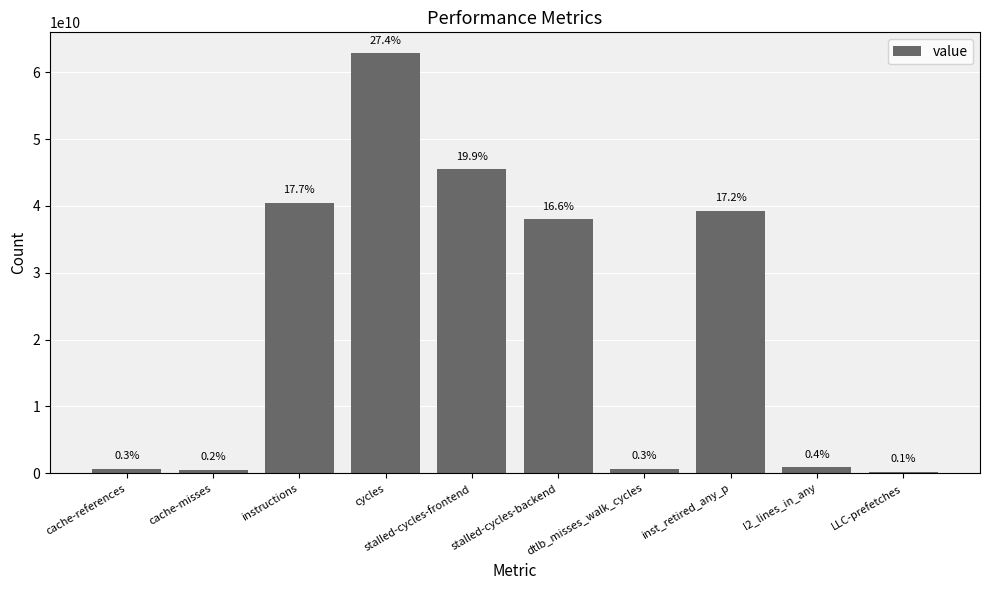

Are the bars horizontal?

No